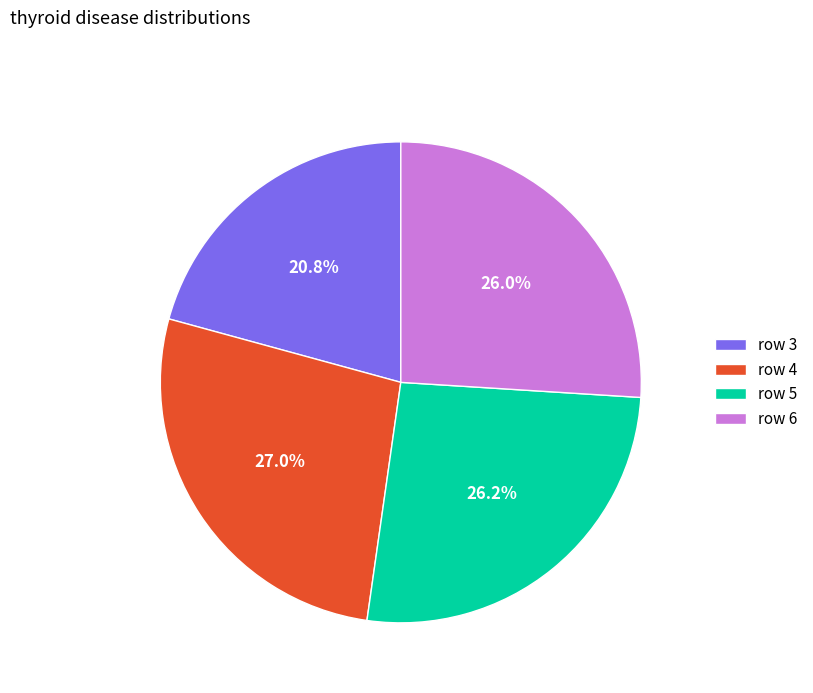

Is there any slice that represents more than half of the pie?

No